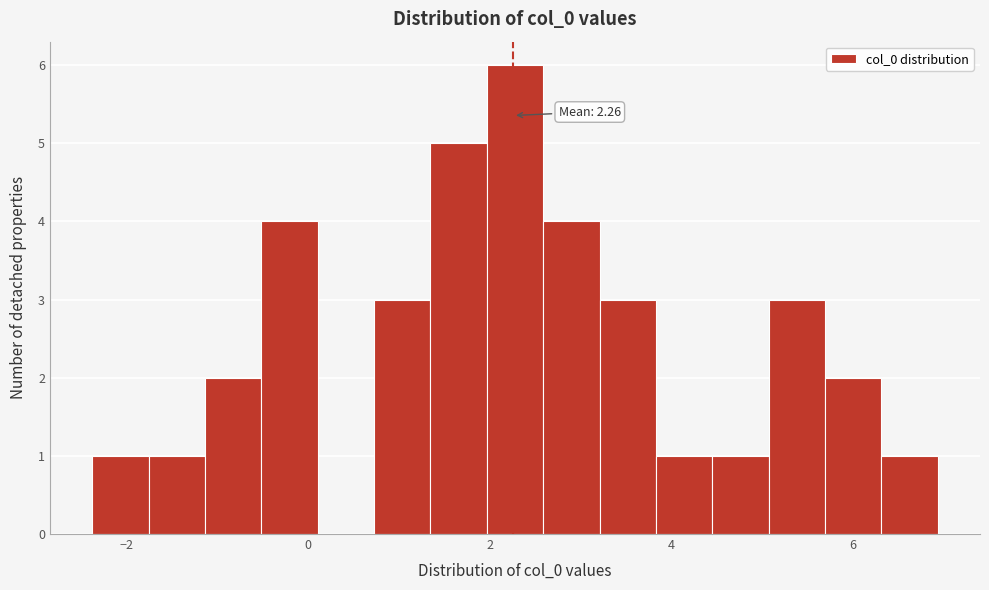

Read against the x-axis, roughly where is the centre of the tallest bar?

2.2